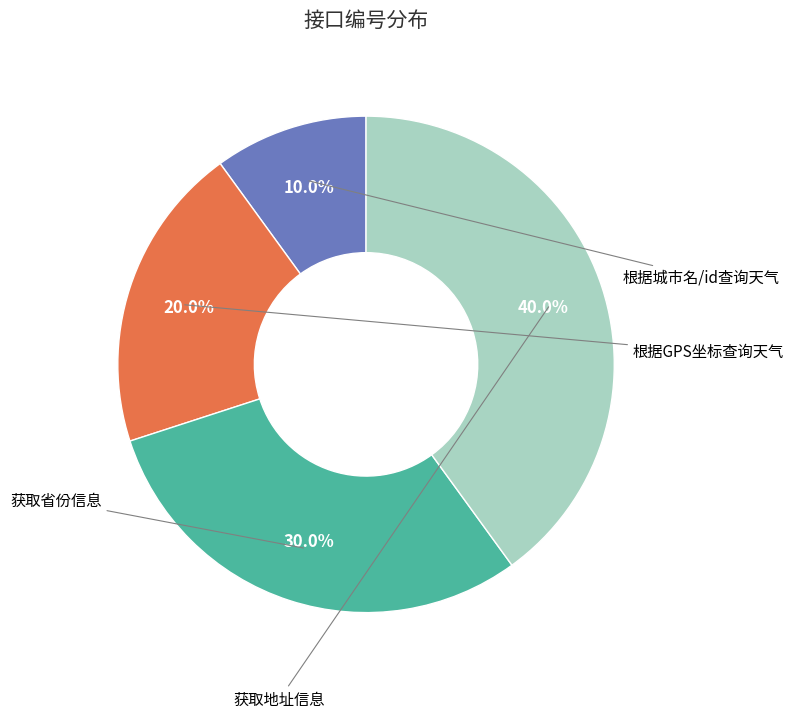

Between 根据城市名/id查询天气 and 根据GPS坐标查询天气, which is larger?

根据GPS坐标查询天气